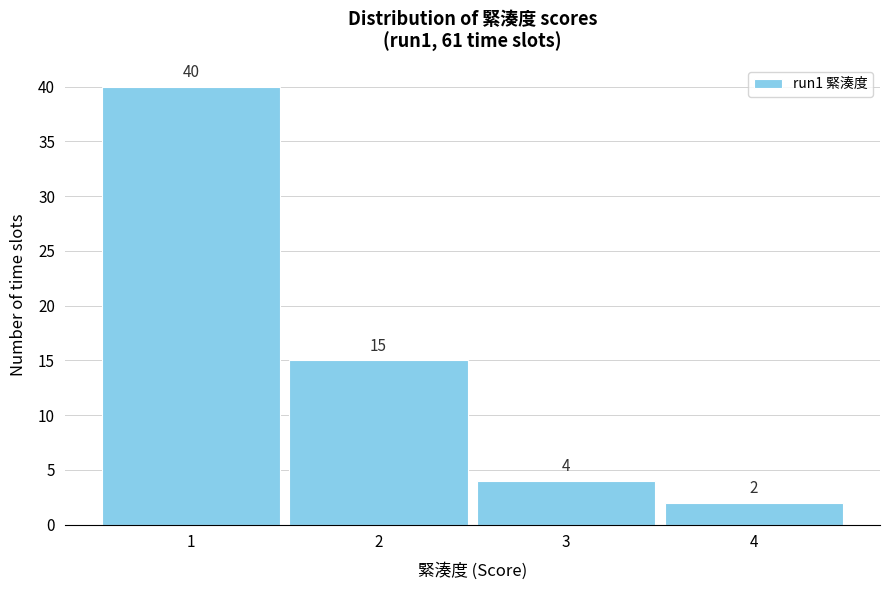

Reading left to right, transcribe all the data shown in this chart.

40	15	4	2